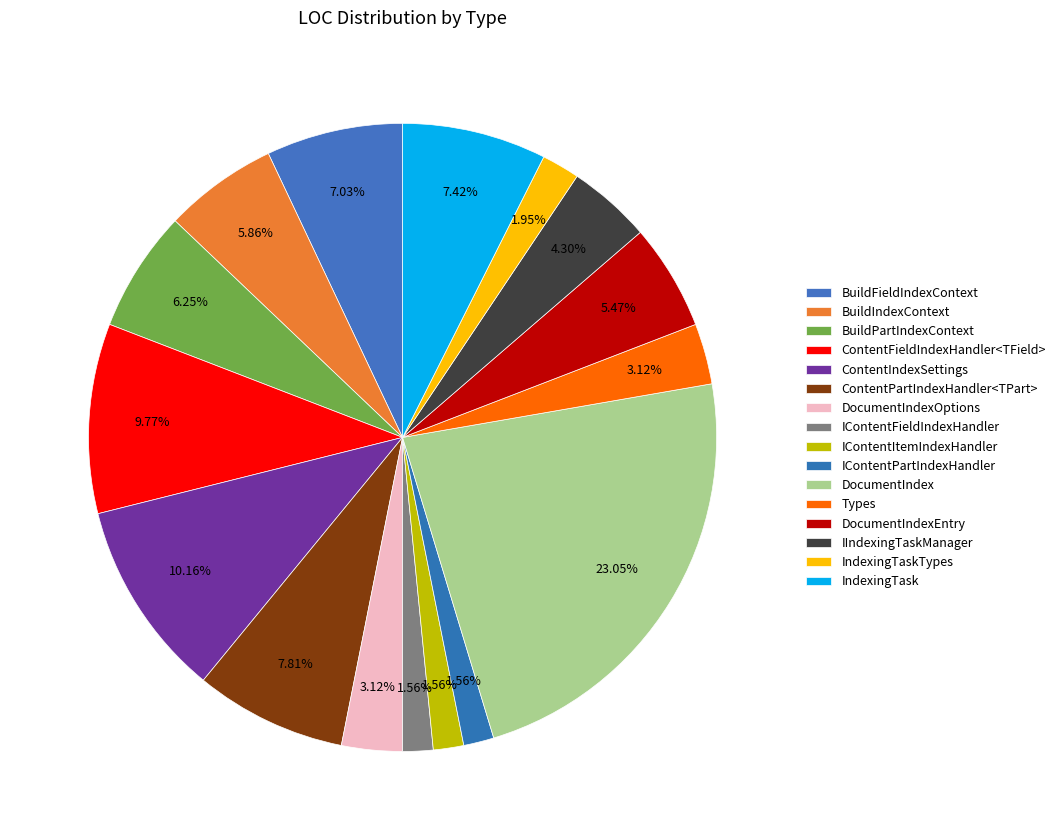

The BuildPartIndexContext slice represents 6% of the pie. True or false?

True